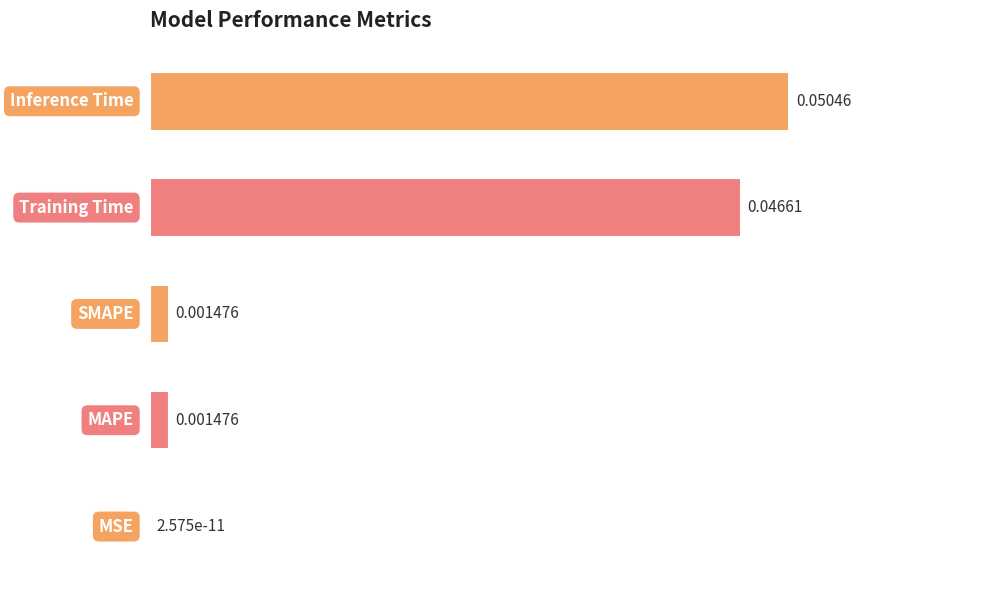

What is the sum of all values?

2.0